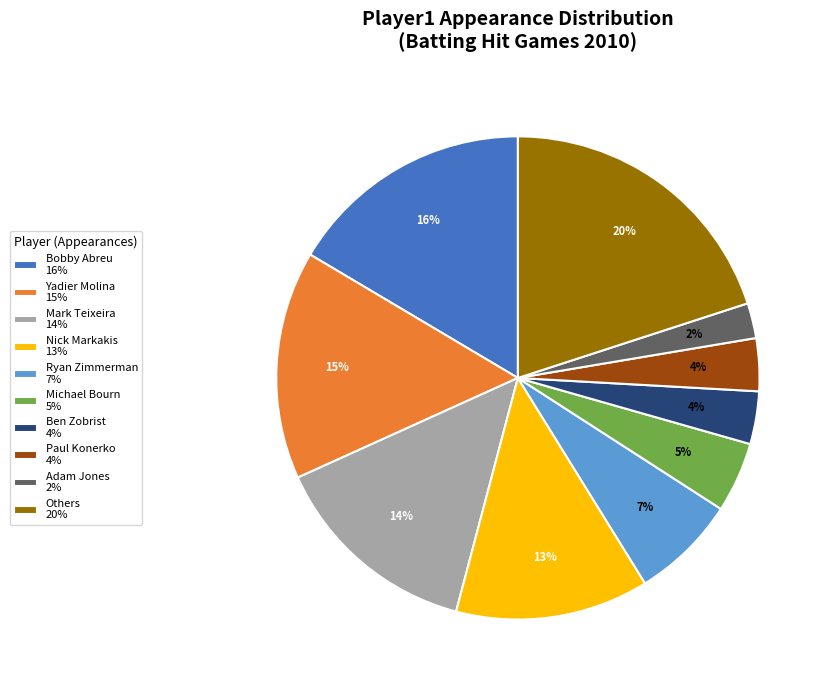

To the nearest percent, what percentage of the pie is Ben Zobrist 4%?

4%